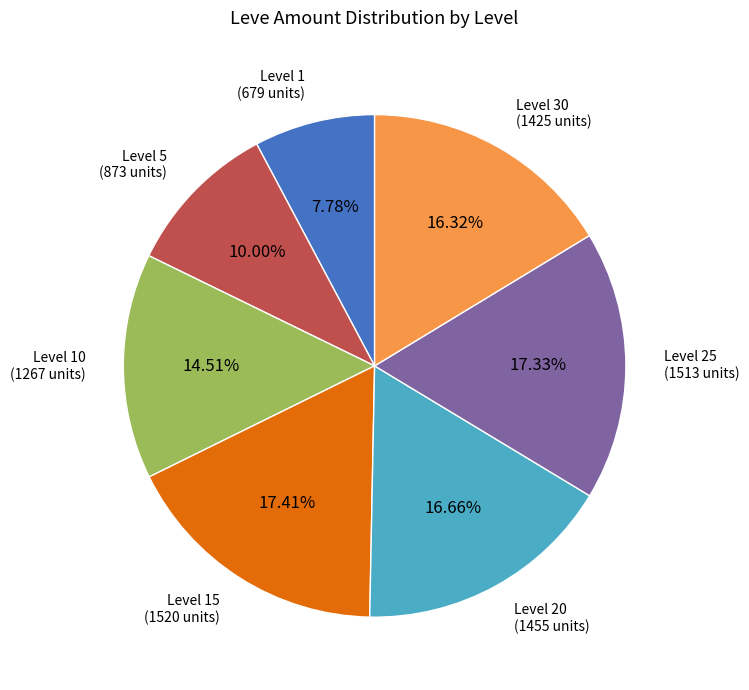

To the nearest percent, what is the average slice percentage?

14%